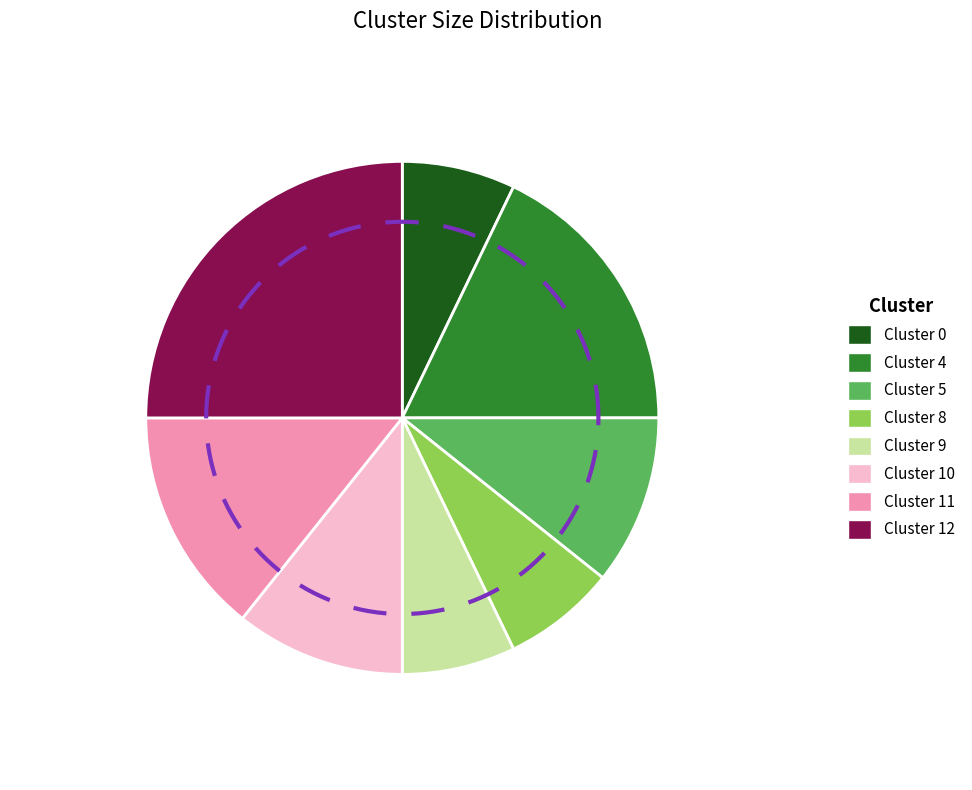

Is there any slice that represents more than half of the pie?

No